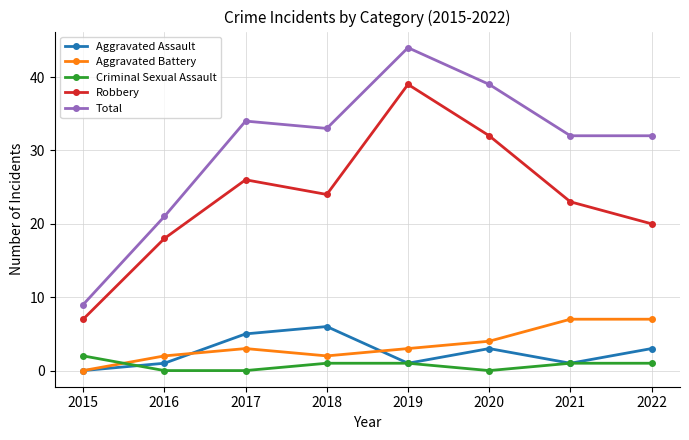

True or false: Total and Robbery cross at least once.

False